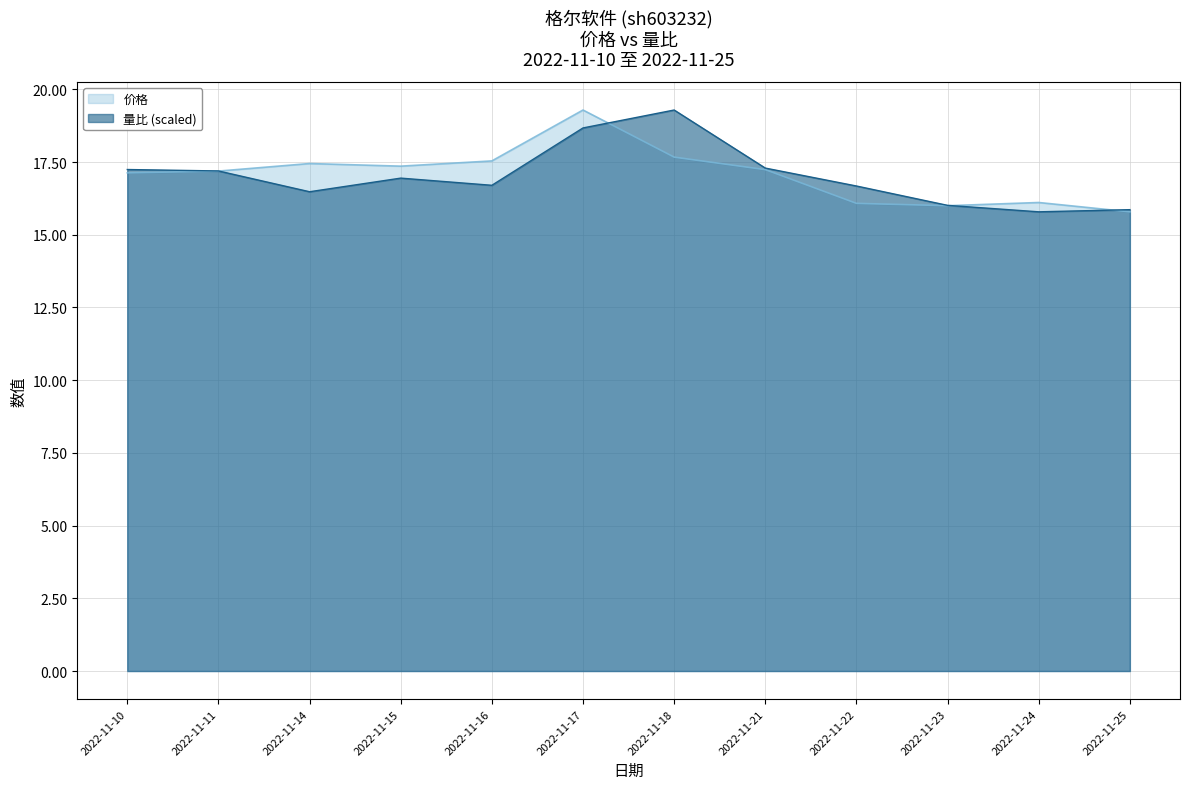

How many values in the 价格 series exceed 17?

8